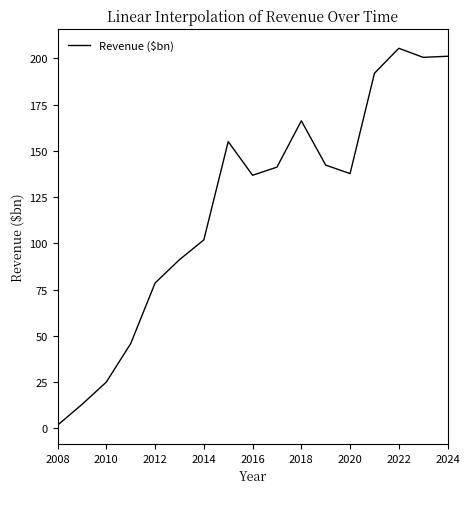

How many interior local peaks (higher than both neighbors) does the data have?

3